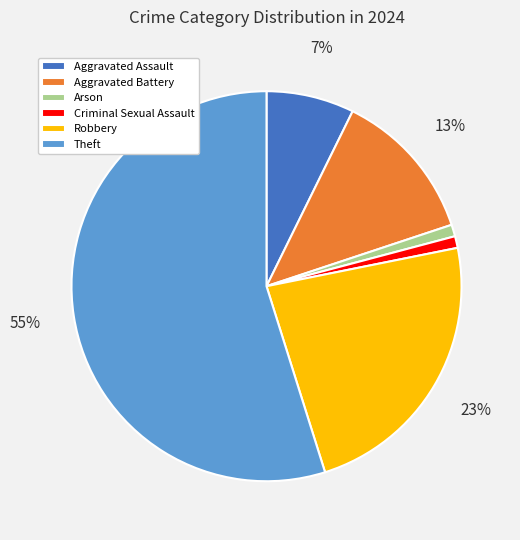

What is the largest slice in the pie chart?

Theft